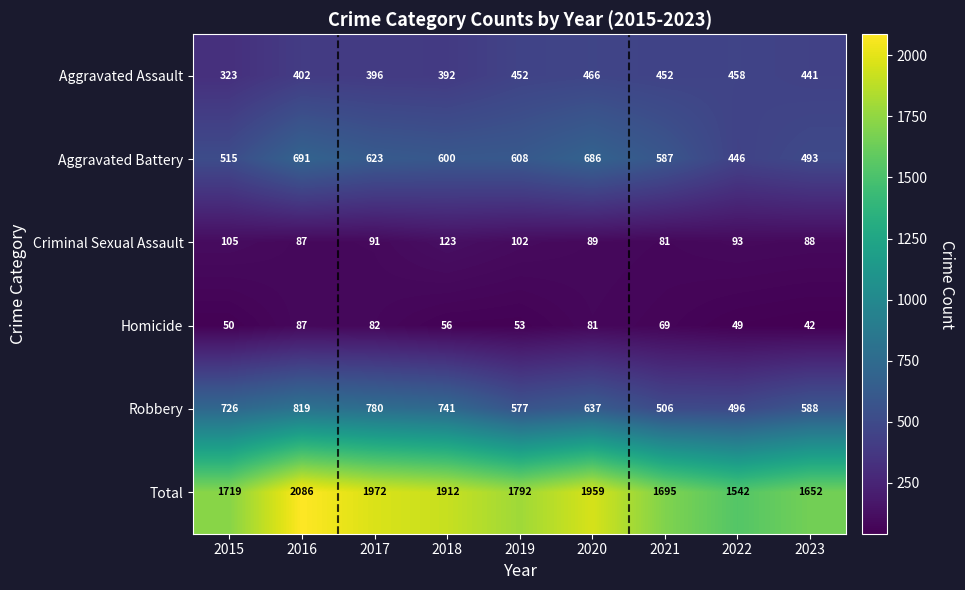

Which label corresponds to the largest value in the chart?

2016